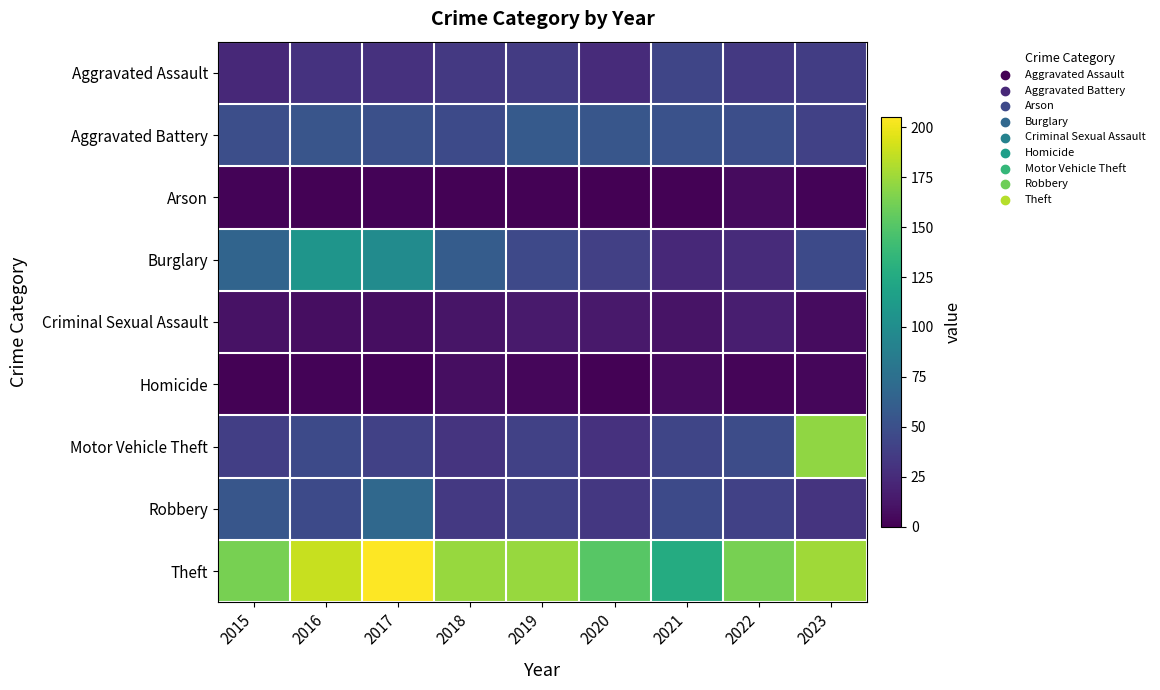

What is the spread (max minus min) of values at 2015?

162